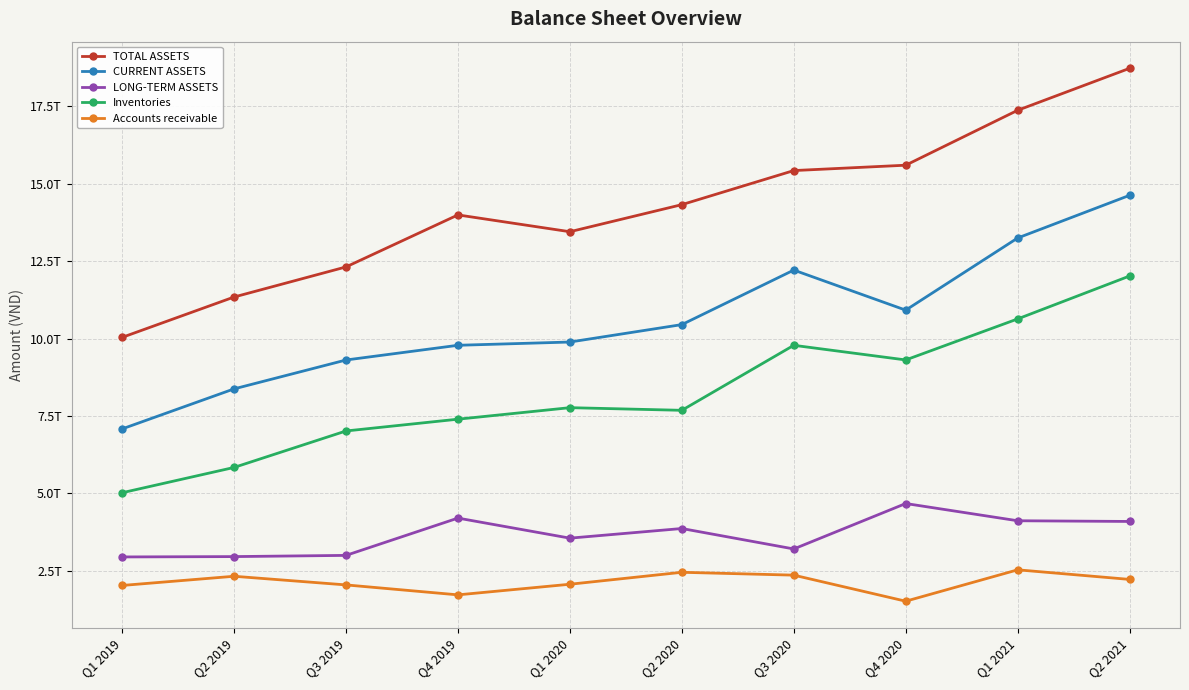

Which series changed the most between Q4 2019 and Q4 2020?

Inventories